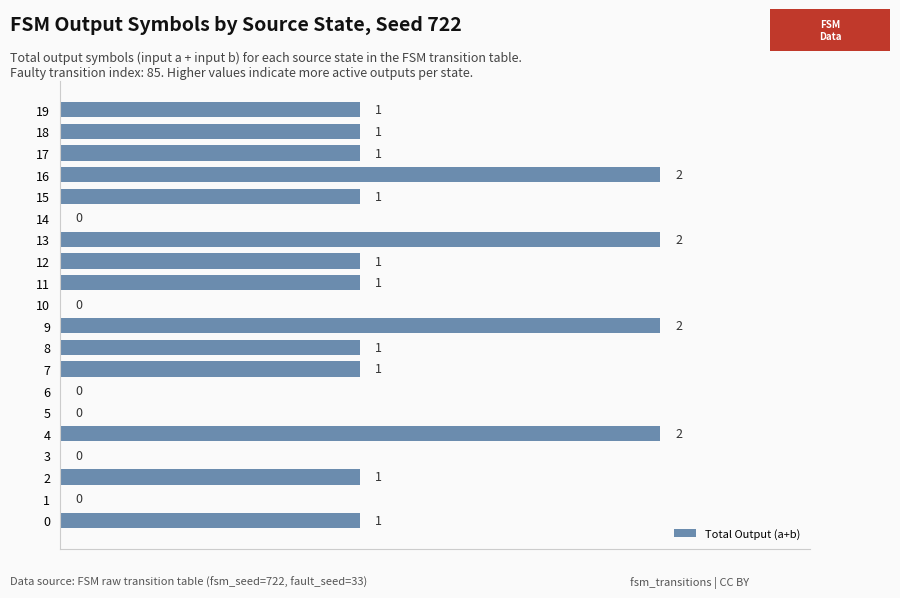

Are the bars grouped side by side (vs. stacked)?

No